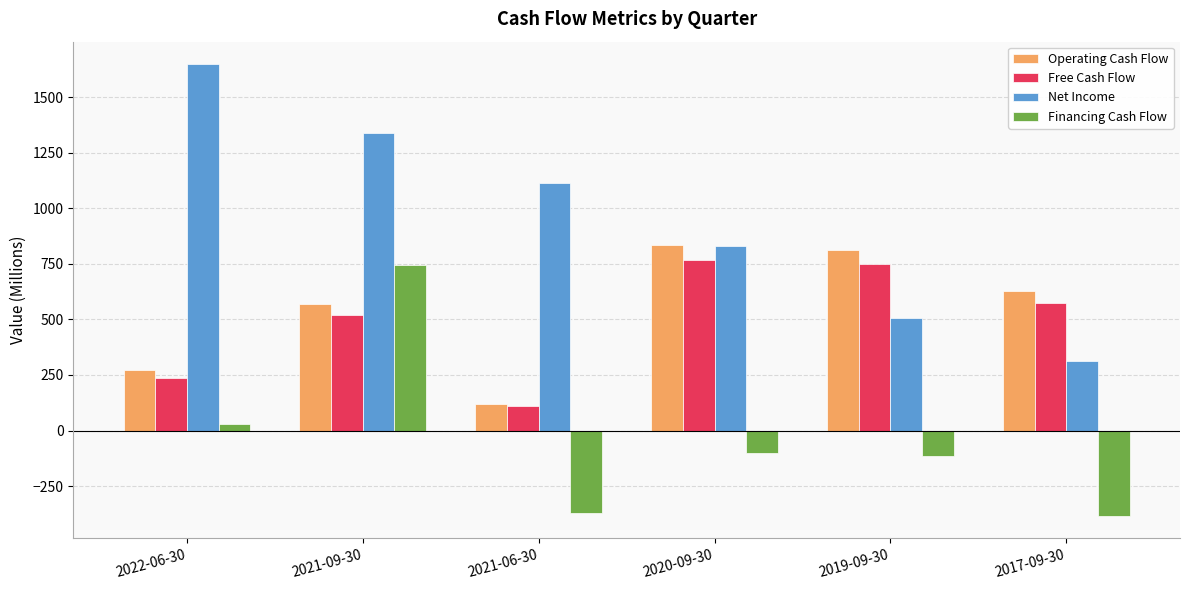

How many bars are there in total?

24